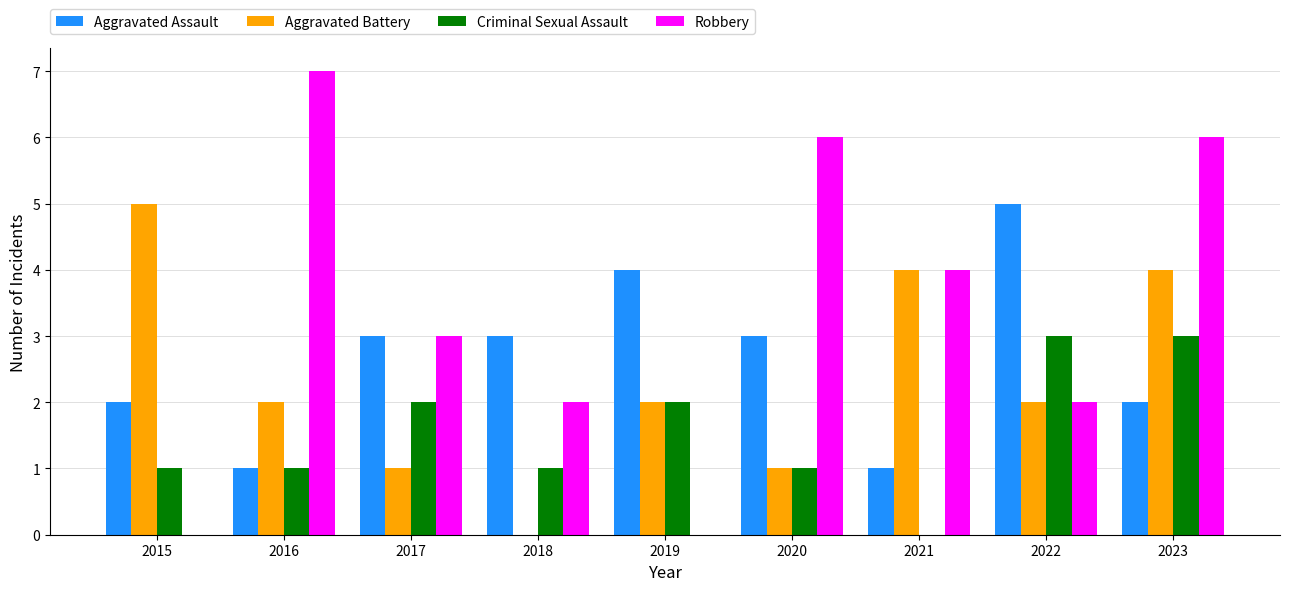

At which category is the sum across all series the highest?

2023